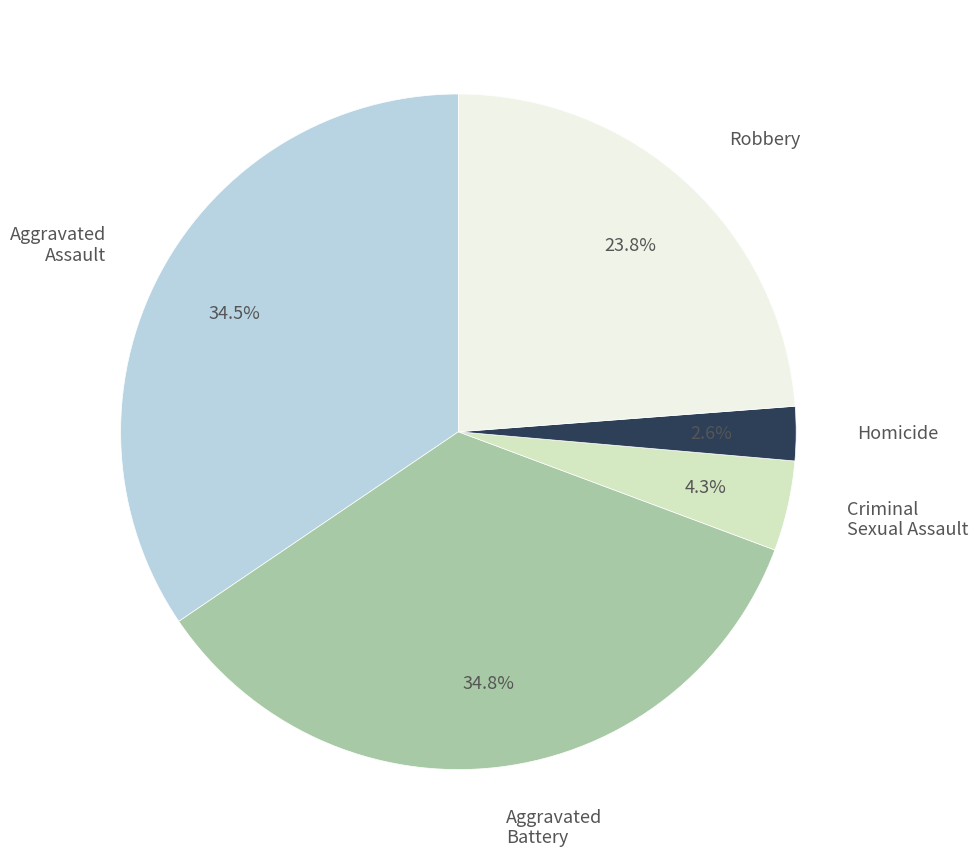

How many segments does this pie chart have?

5